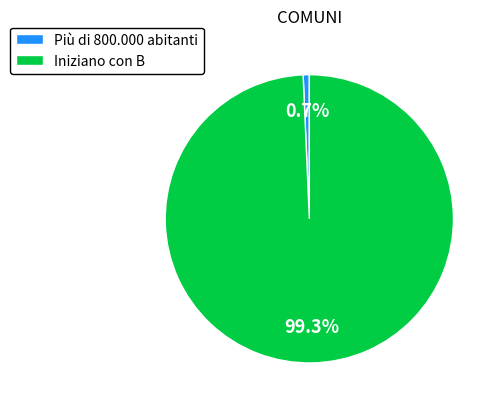

What is the largest slice in the pie chart?

Iniziano con B